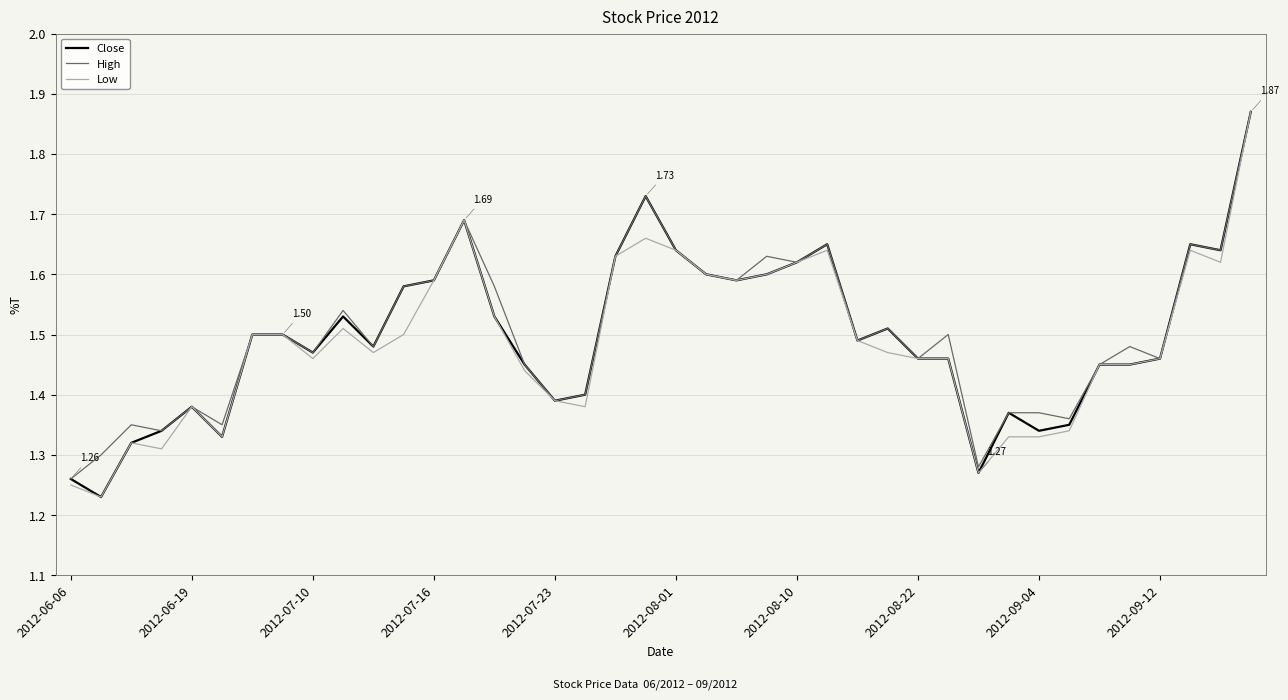

Does the chart have visible grid lines?

Yes